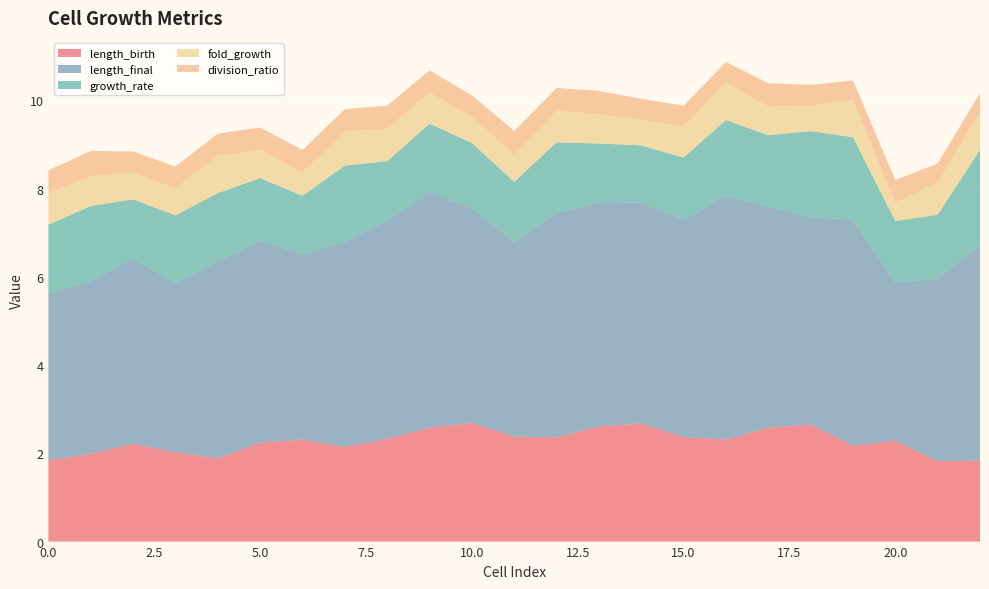

Reading left to right, extract all data points from this chart.

length_birth: 1.8	2.0	2.2	2.0	1.9	2.2	2.3	2.1	2.3	2.6	2.7	2.4	2.4	2.6	2.7	2.4	2.3	2.6	2.7	2.2	2.3	1.8	1.8
length_final: 3.8	3.9	4.2	3.8	4.5	4.6	4.2	4.6	5.0	5.3	4.9	4.4	5.1	5.1	5.0	4.9	5.5	5.0	4.7	5.1	3.6	4.1	4.9
growth_rate: 1.6	1.7	1.3	1.5	1.5	1.4	1.3	1.7	1.3	1.6	1.5	1.4	1.6	1.3	1.3	1.4	1.7	1.6	2.0	1.9	1.4	1.4	2.2
fold_growth: 0.7	0.7	0.6	0.6	0.8	0.6	0.5	0.8	0.7	0.7	0.6	0.6	0.7	0.7	0.6	0.7	0.9	0.6	0.6	0.8	0.4	0.7	0.9
division_ratio: 0.5	0.6	0.5	0.5	0.5	0.5	0.5	0.5	0.5	0.5	0.5	0.5	0.5	0.5	0.5	0.5	0.5	0.5	0.5	0.4	0.5	0.4	0.4